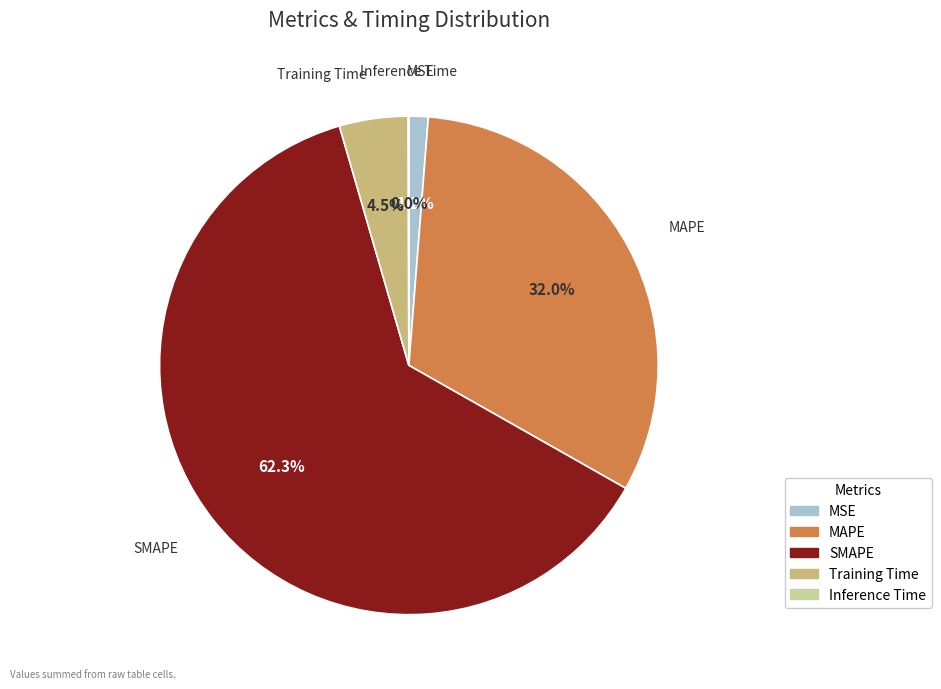

To the nearest percent, what is the difference between the largest and smallest slice percentages?

62%